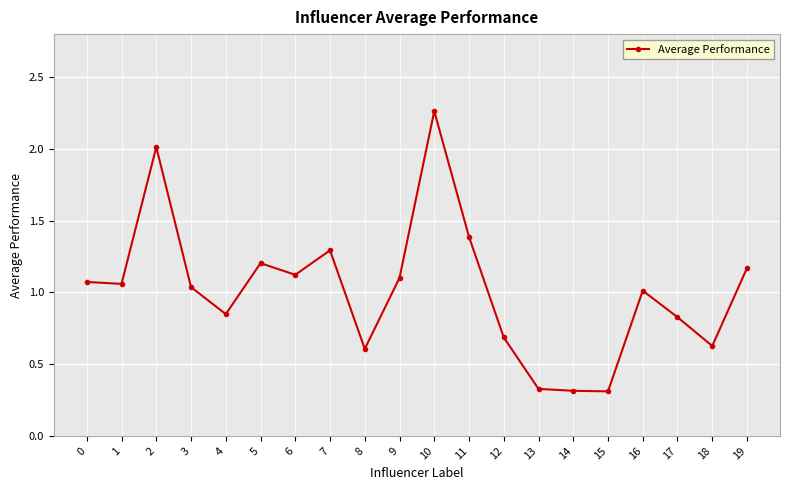

What is the sum of all values?

20.3